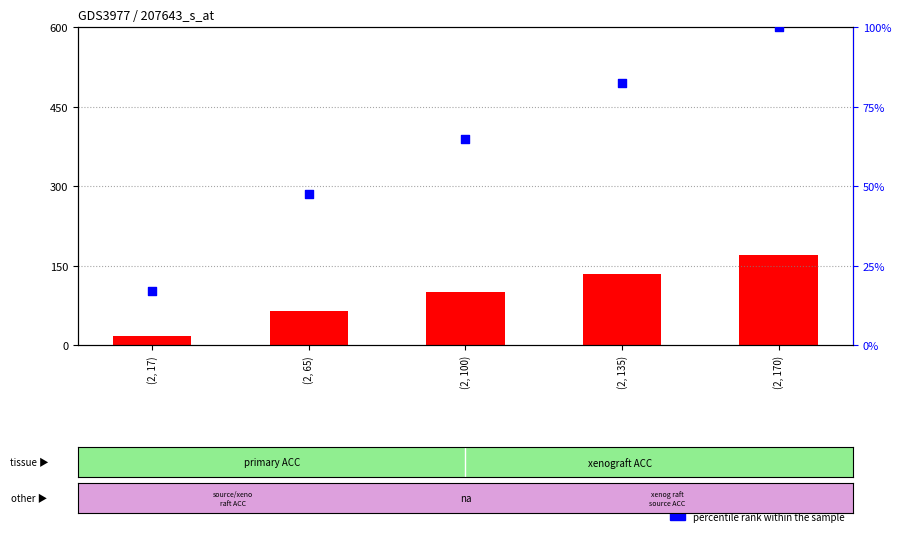

At which category is the sum across all series the highest?

(2, 170)